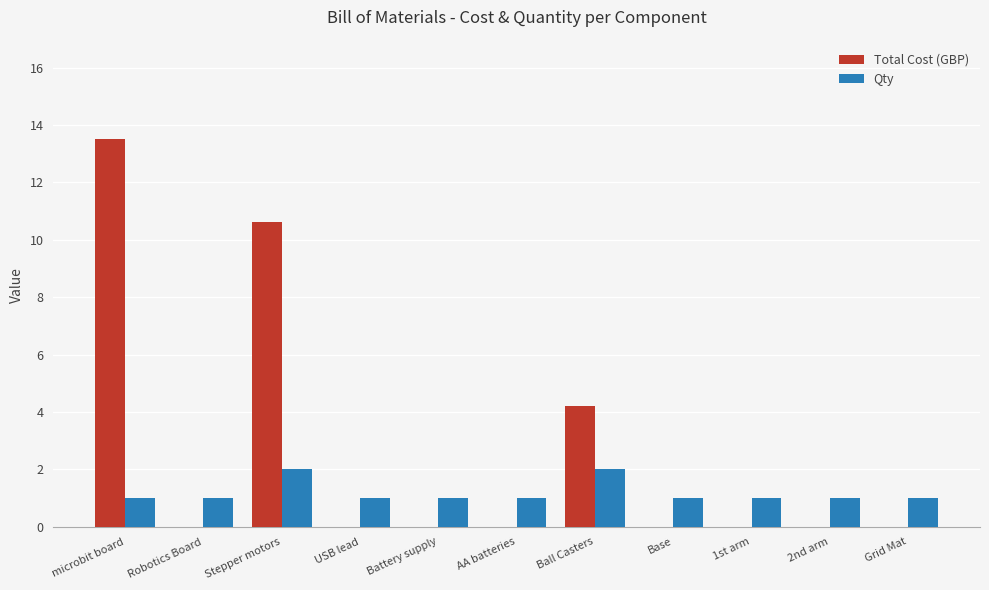

What is the approximate value of Total Cost (GBP) at Stepper motors?

10.6